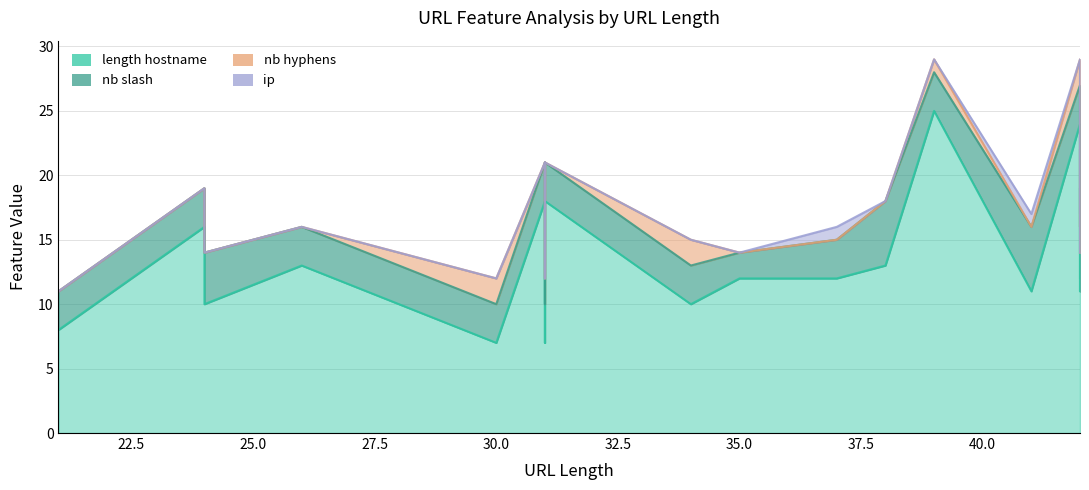

At which category is the sum across all series the highest?

39